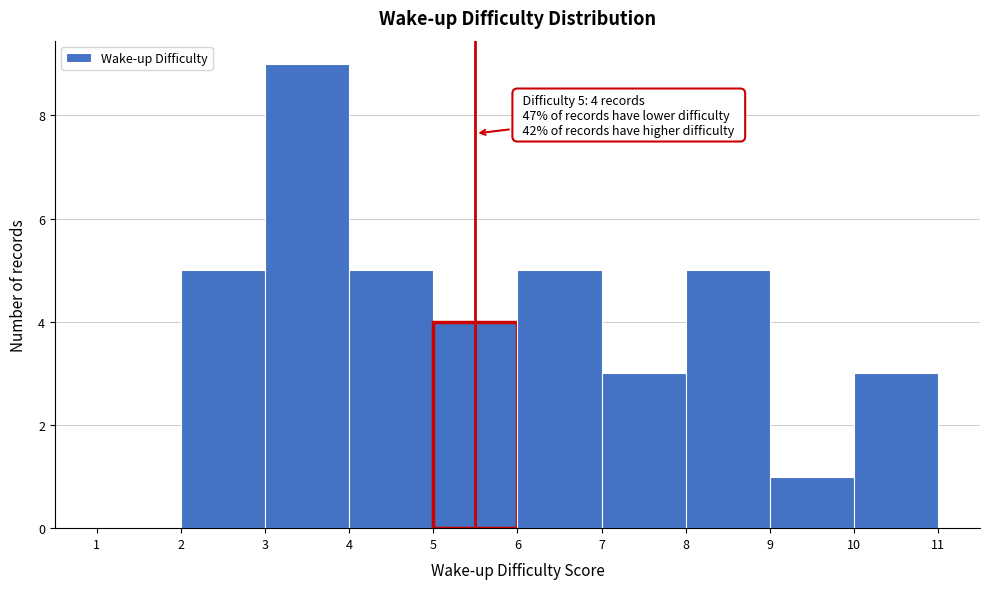

Over which range of the x-axis is the bar tallest?

3 to 4